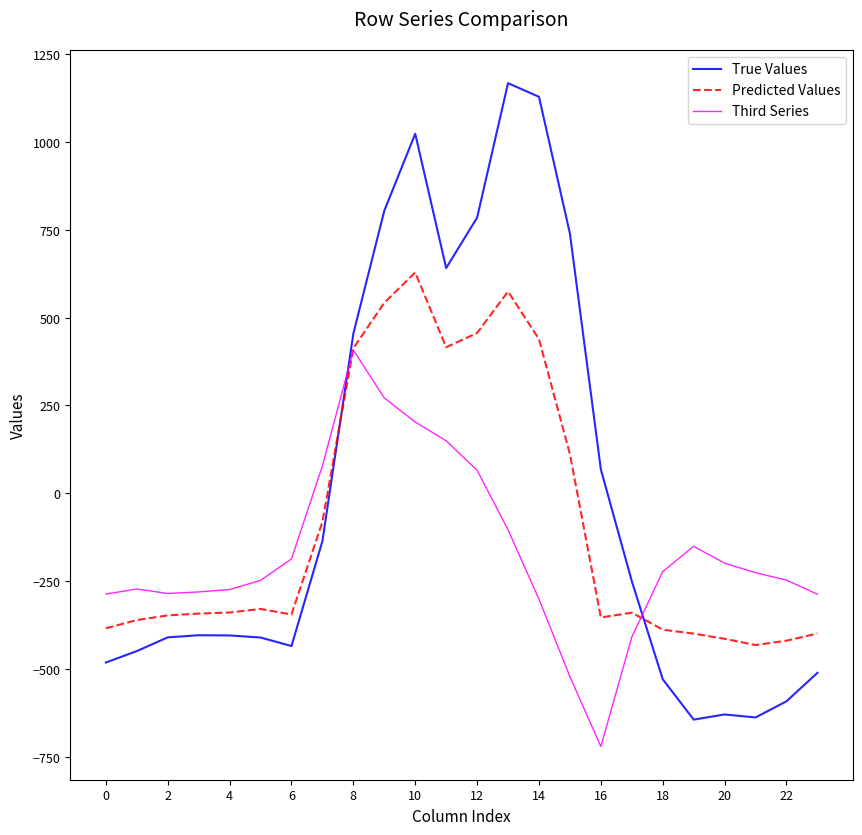

What is the maximum value for Third Series?

407.2